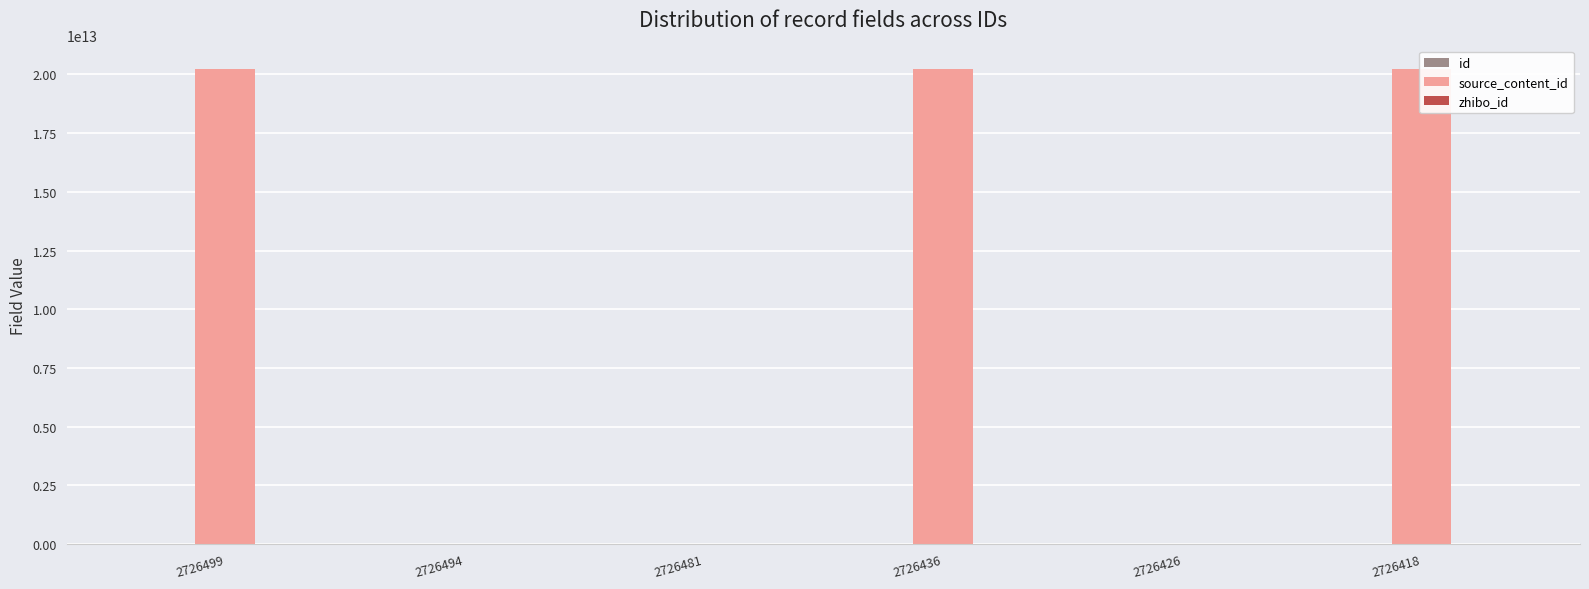

Does the chart contain stacked bars?

No